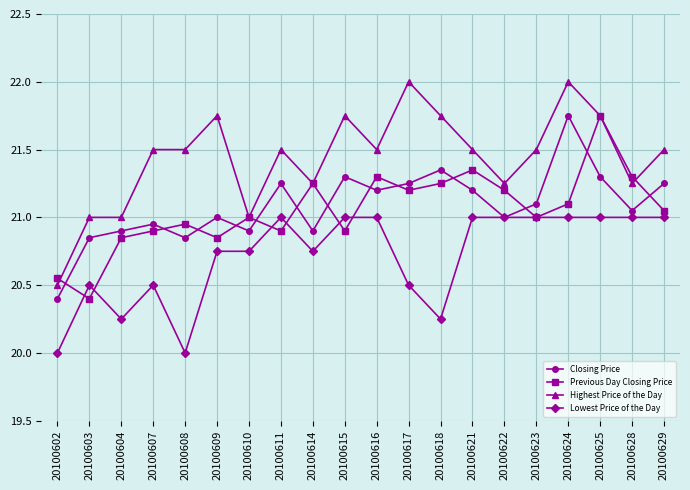

What is the total value across all series at 20100614?

84.2